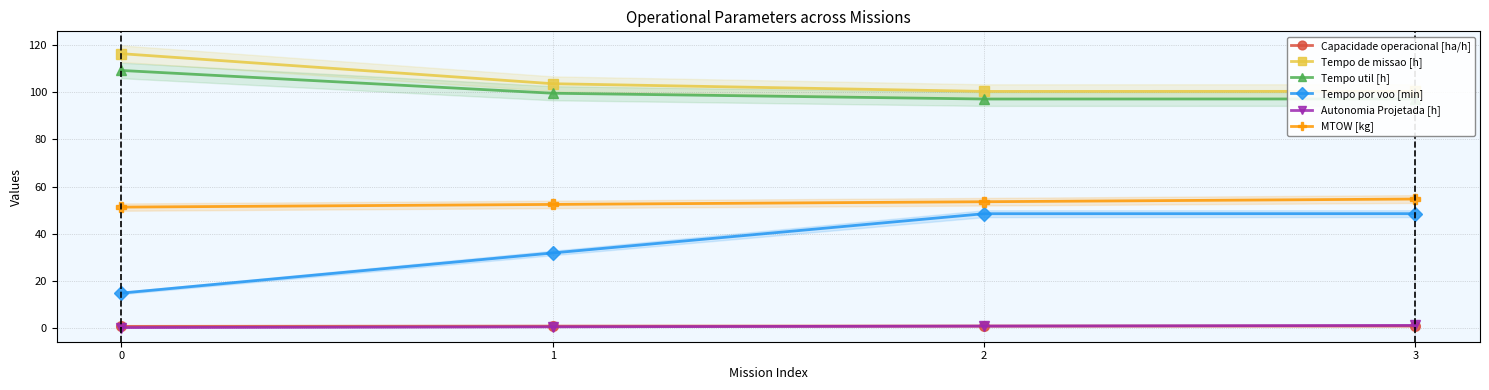

Reading left to right, list all the values displayed in this chart.

Capacidade operacional [ha/h]: 0.9	1.0	1.0	1.0
Tempo de missao [h]: 116.3	103.6	100.3	100.3
Tempo util [h]: 109.2	99.5	97.1	97.1
Tempo por voo [min]: 14.9	31.9	48.5	48.6
Autonomia Projetada [h]: 0.3	0.7	1.0	1.3
MTOW [kg]: 51.3	52.5	53.6	54.8